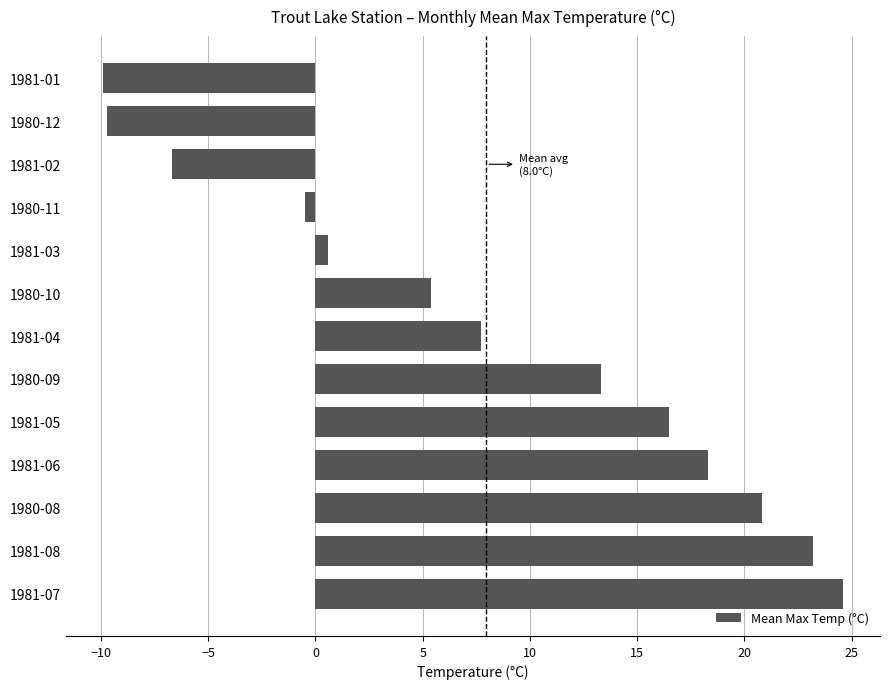

What is the smallest value displayed?

-9.9